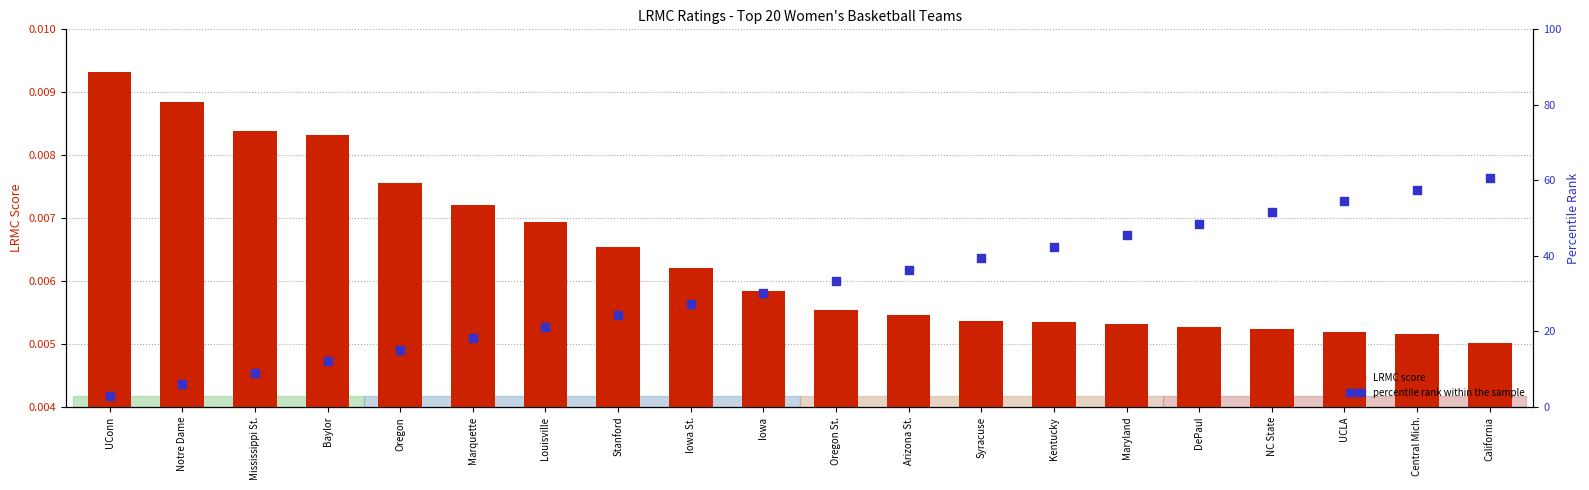

Is the value of Percentile rank at Iowa greater than the value of LRMC score at UConn?

Yes